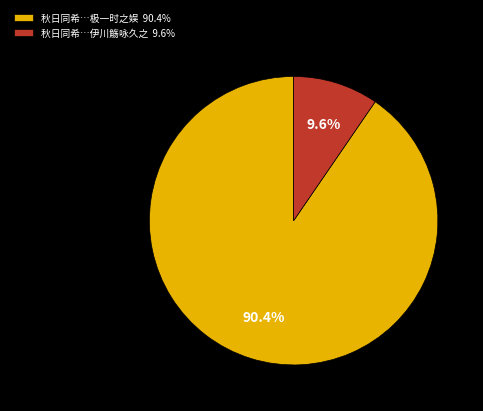

Which slice is the smallest?

秋日同希…伊川觞咏久之 9.6%